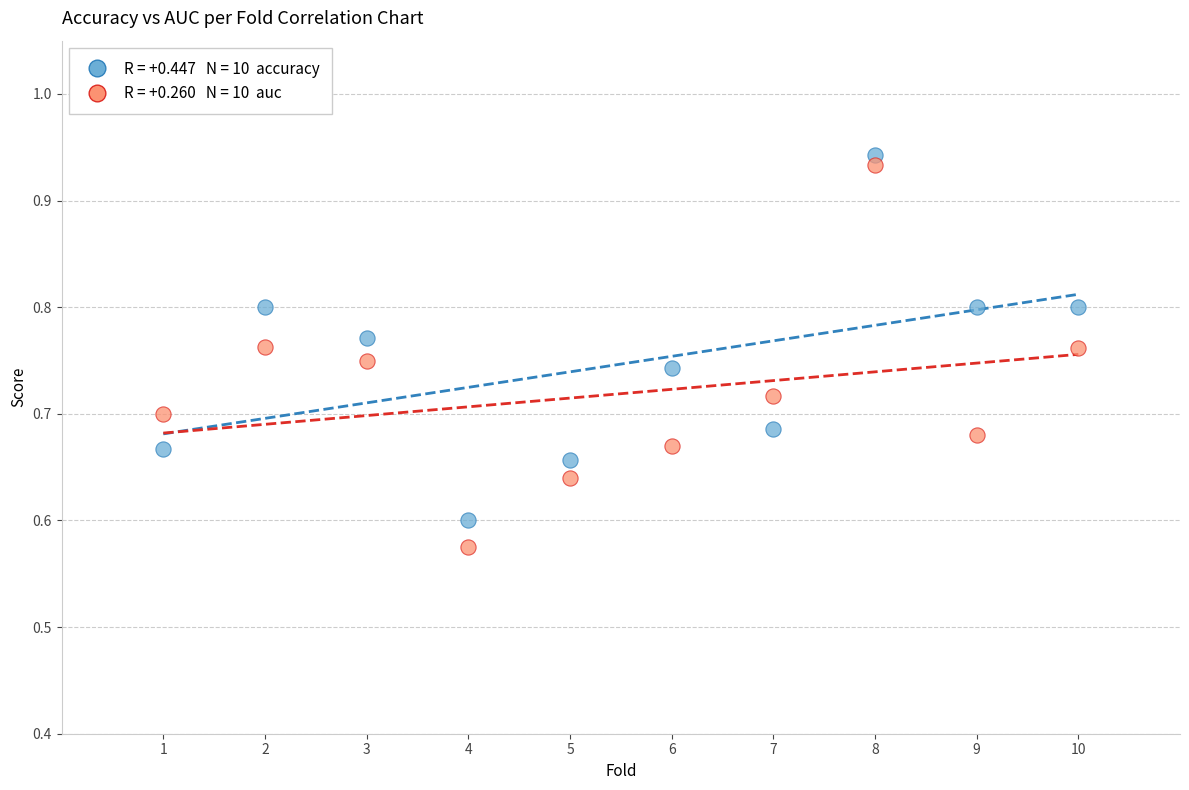

Across all data points, what is the range of X values (max minus min)?

9.0